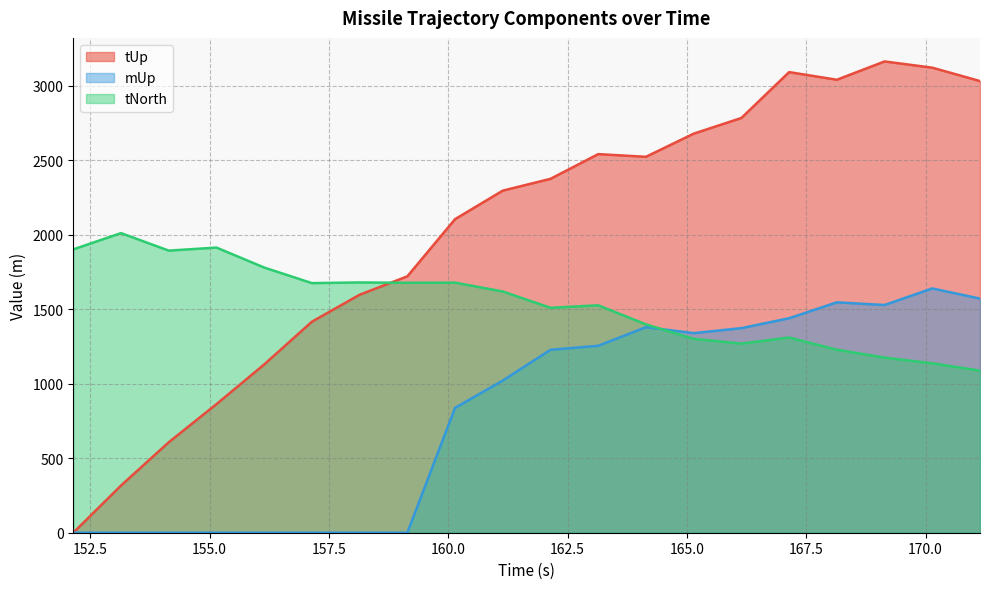

Reading right to left, extract all data points from this chart.

tUp: 3030.8	3120.7	3162.4	3039.7	3090.9	2783.2	2677.8	2522.7	2540.6	2374.8	2295.6	2104.2	1720.5	1596.9	1416.0	1129.2	862.7	607.0	316.6	0.0
mUp: 1571.0	1639.2	1528.0	1546.1	1439.3	1372.8	1339.4	1379.3	1254.4	1227.5	1021.2	838.0	0.0	0.0	0.0	0.0	0.0	0.0	0.0	0.0
tNorth: 1087.7	1136.7	1175.1	1227.9	1309.7	1268.7	1301.0	1398.1	1526.0	1509.4	1618.7	1678.2	1677.2	1679.4	1675.0	1779.6	1913.4	1893.1	2010.5	1901.4